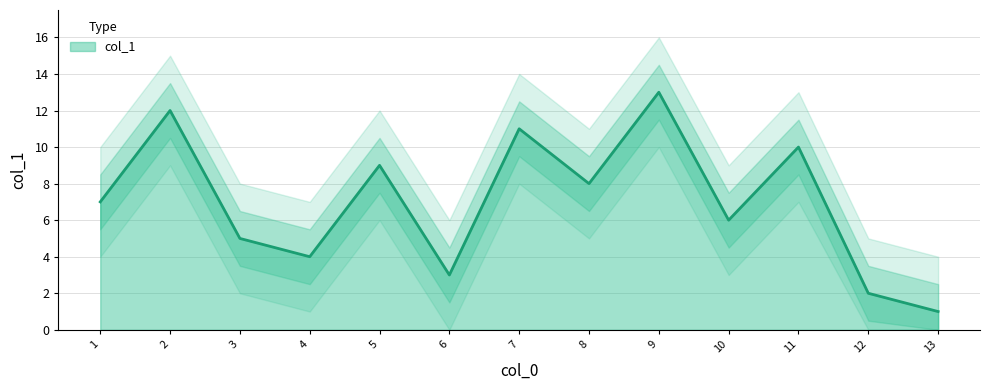

Rank the categories by col_1 value from highest to lowest.

9, 2, 7, 11, 5, 8, 1, 10, 3, 4, 6, 12, 13